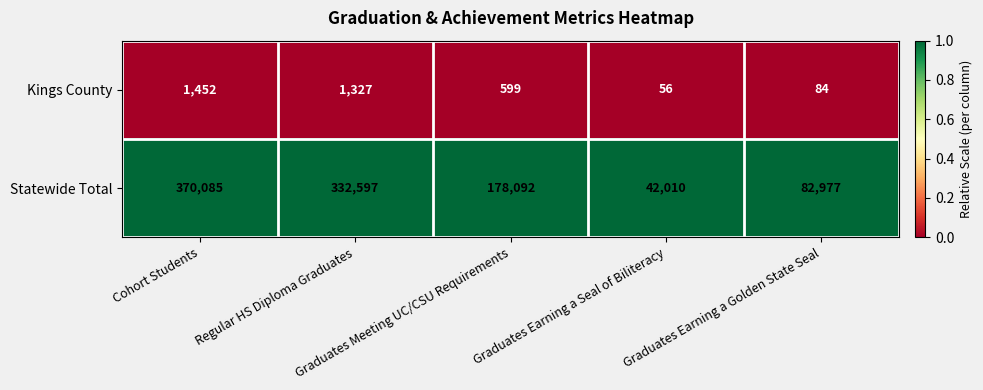

At which category is the sum across all series the highest?

Cohort Students